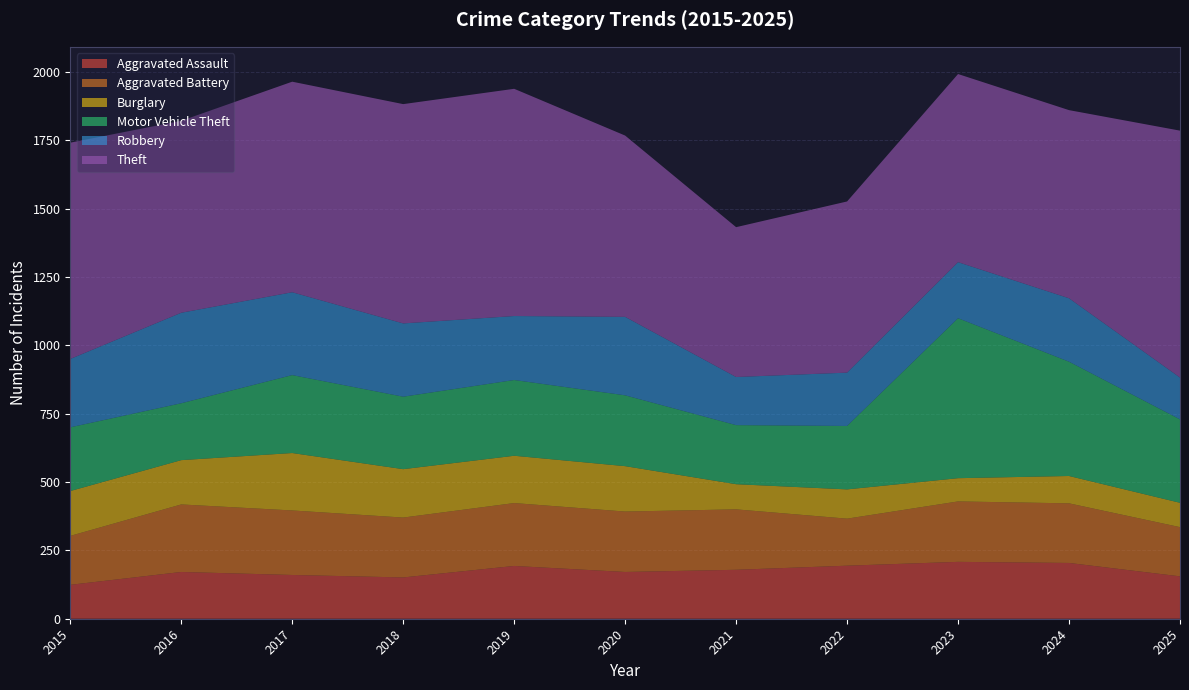

Reading left to right, list all the values displayed in this chart.

Aggravated Assault: 2015=124	2016=171	2017=160	2018=151	2019=193	2020=171	2021=179	2022=194	2023=208	2024=204	2025=155
Aggravated Battery: 2015=179	2016=247	2017=236	2018=219	2019=230	2020=221	2021=221	2022=172	2023=221	2024=218	2025=180
Burglary: 2015=164	2016=162	2017=210	2018=177	2019=173	2020=166	2021=92	2022=107	2023=85	2024=100	2025=89
Motor Vehicle Theft: 2015=233	2016=208	2017=285	2018=265	2019=277	2020=259	2021=216	2022=232	2023=585	2024=418	2025=305
Robbery: 2015=250	2016=331	2017=303	2018=268	2019=234	2020=287	2021=176	2022=195	2023=205	2024=232	2025=153
Theft: 2015=791	2016=702	2017=770	2018=802	2019=831	2020=663	2021=548	2022=626	2023=688	2024=688	2025=903